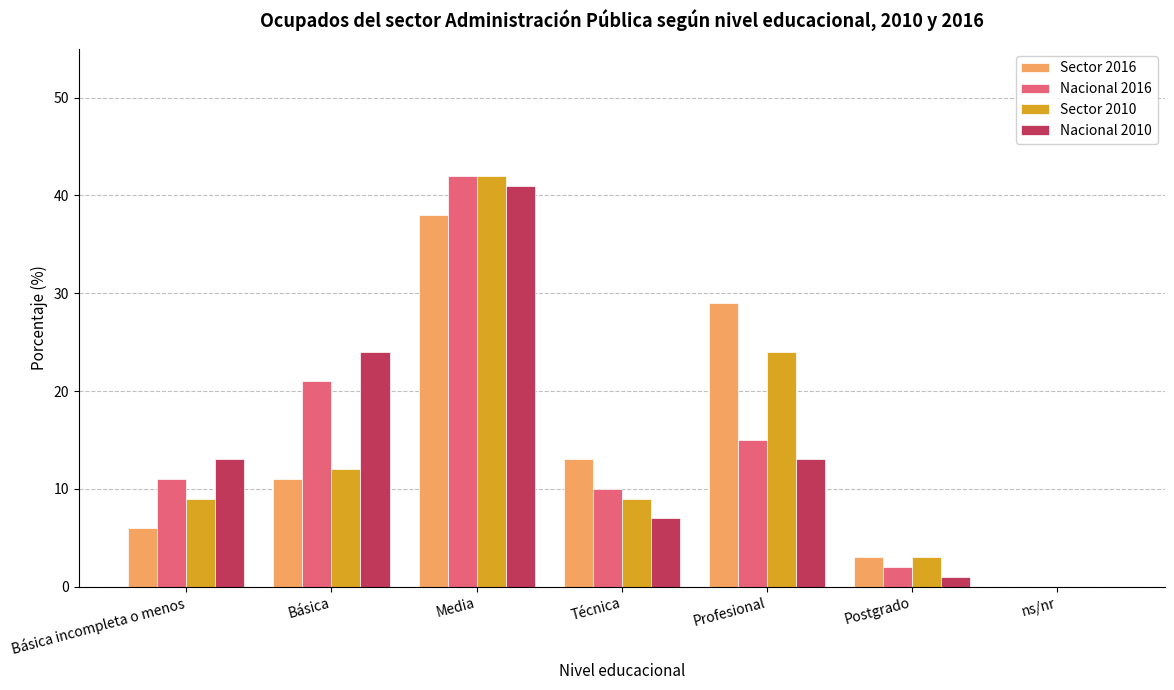

At which category is the sum across all series the highest?

Media